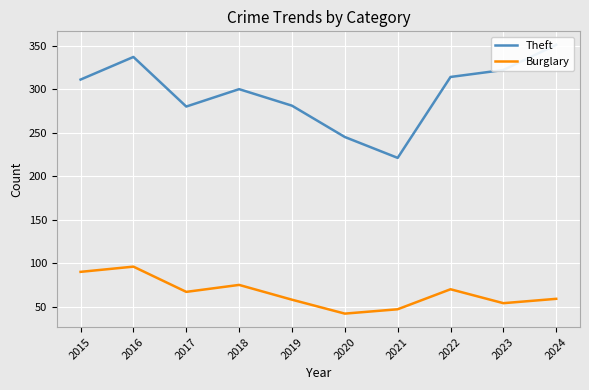

True or false: Burglary has a value of 78 at 2019.

False